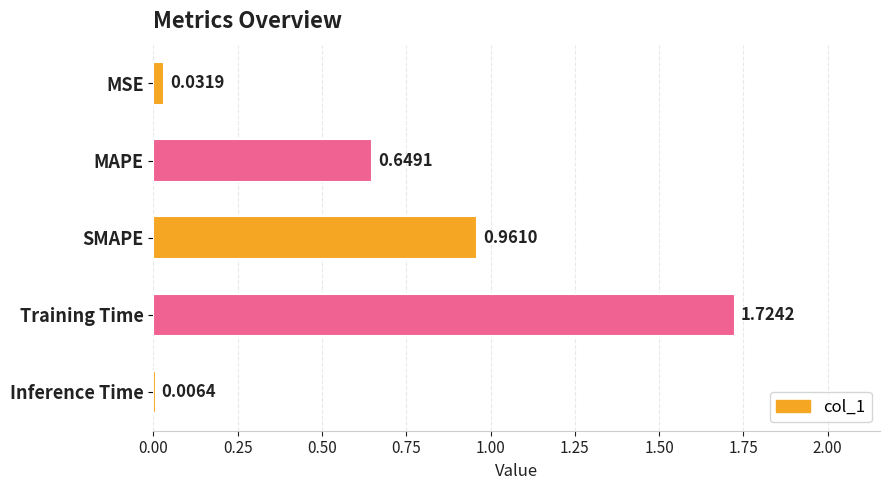

Which label corresponds to the largest value in the chart?

Training Time